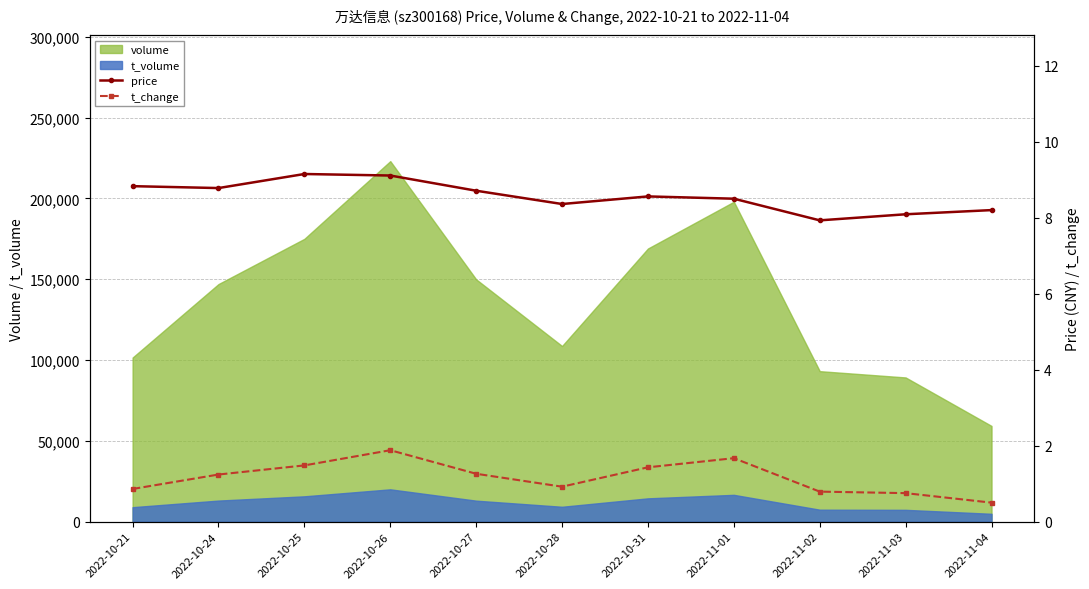

Which category has the highest value in the volume series?

2022-10-26